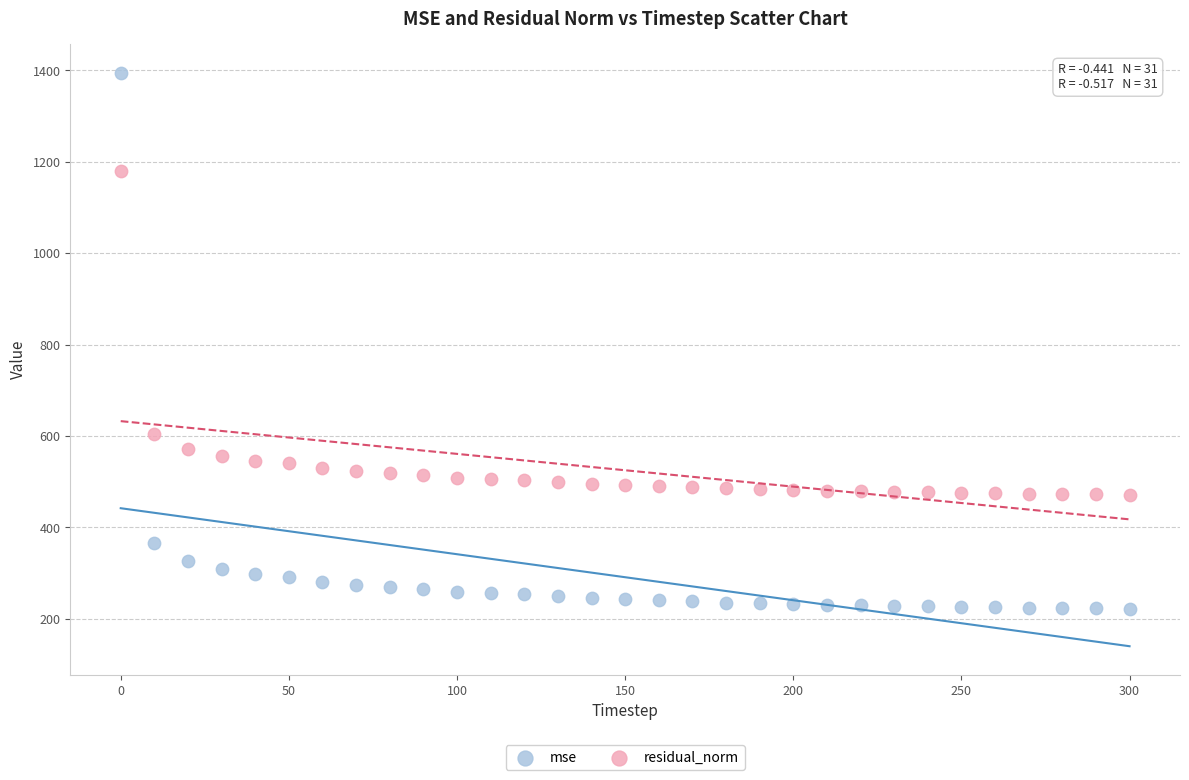

Which series has the widest spread of Y values?

mse